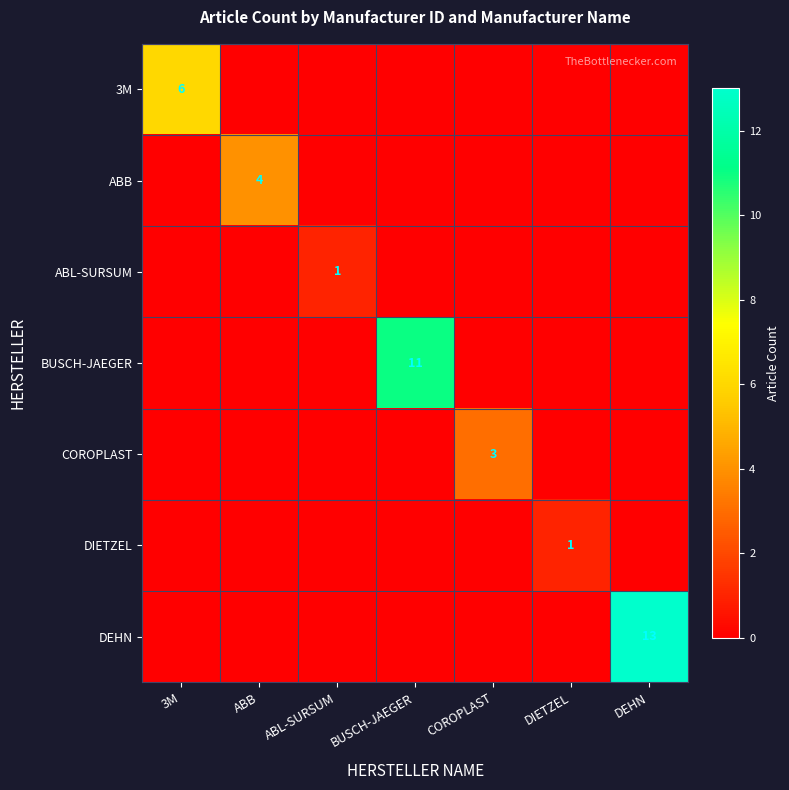

What is the spread (max minus min) of values at COROPLAST?

3